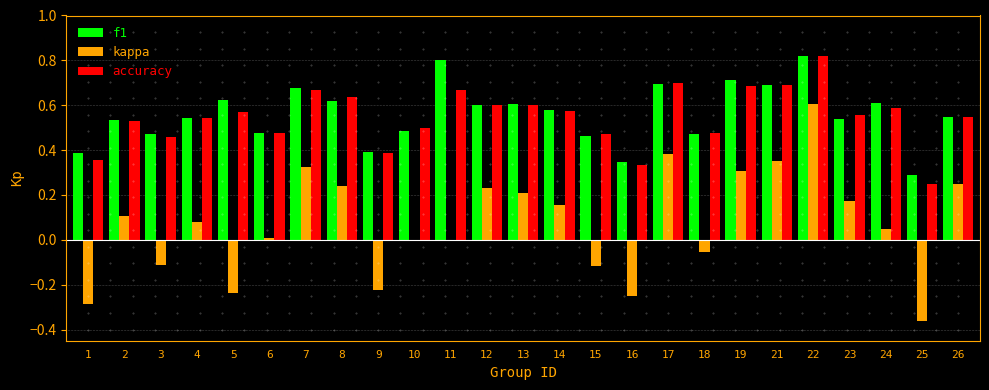

True or false: f1 has a value of 0.6 at 3.

False